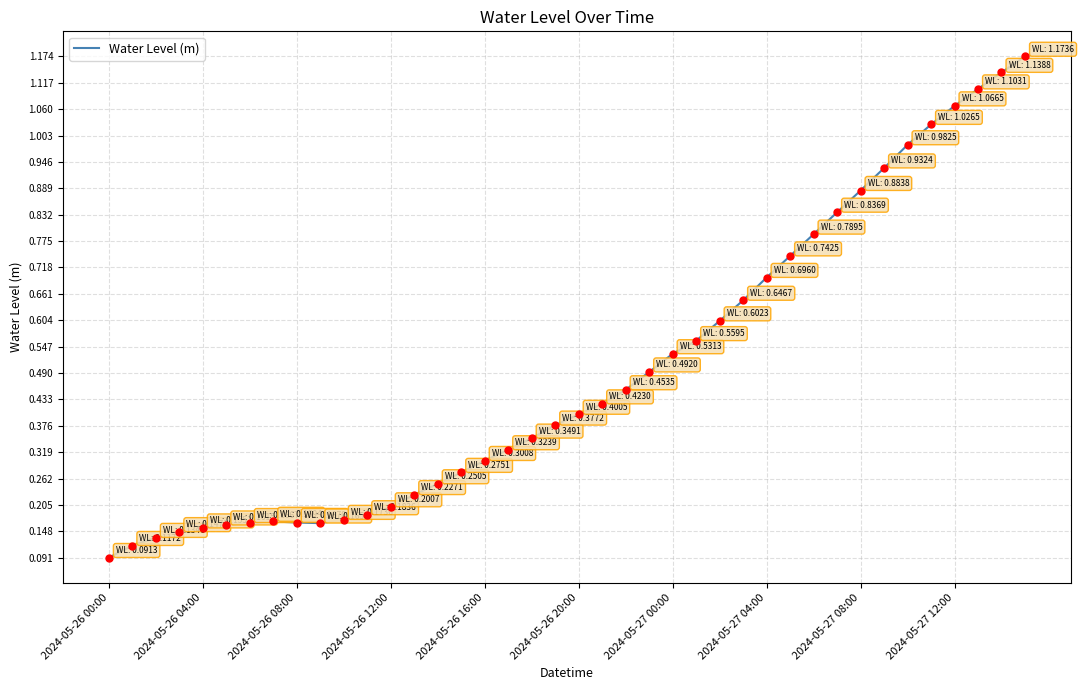

Which category has the lowest value across all series?

2024-05-26 00:00